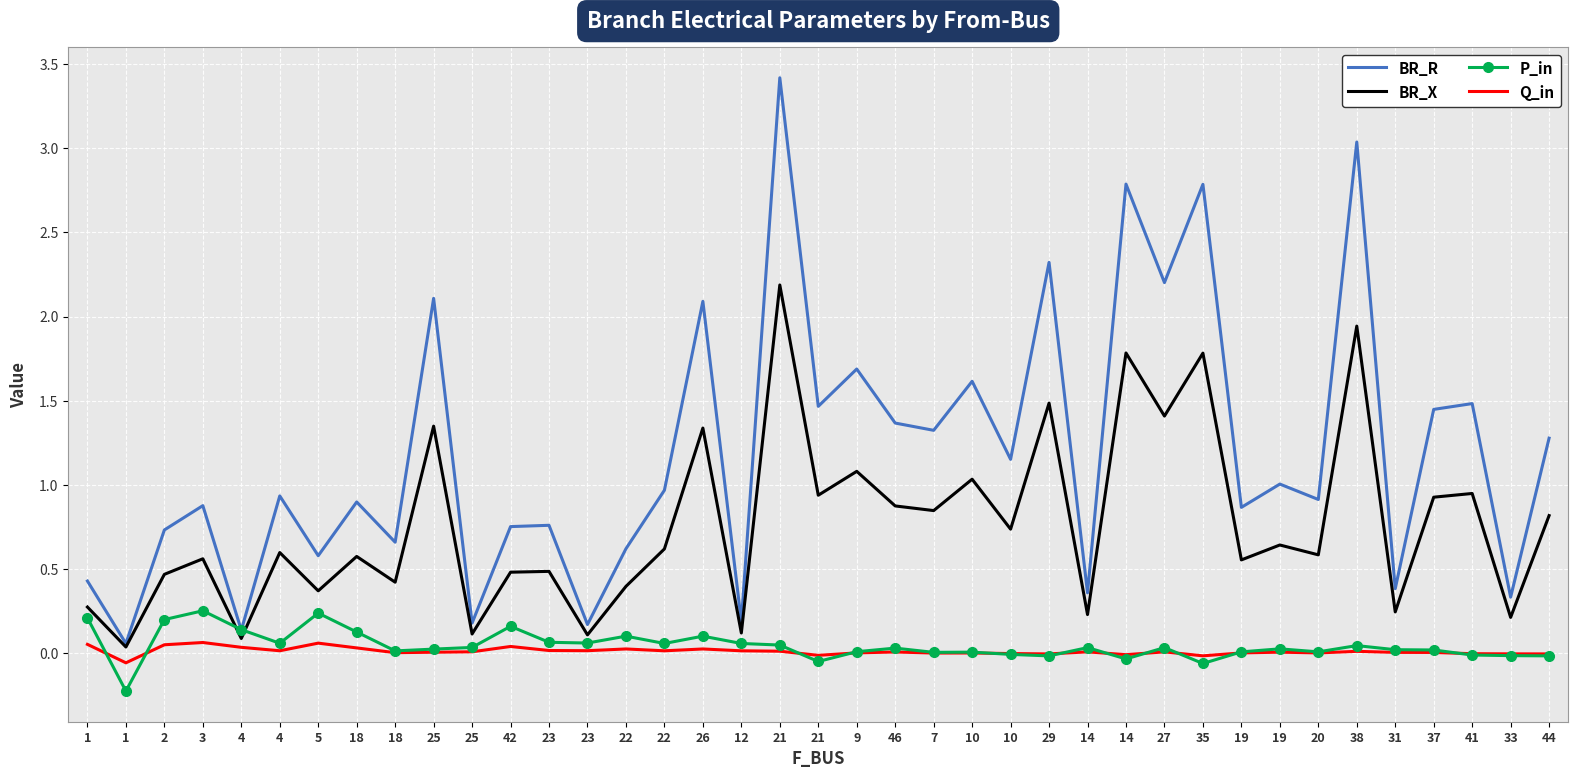

How many distinct data groups are displayed?

4